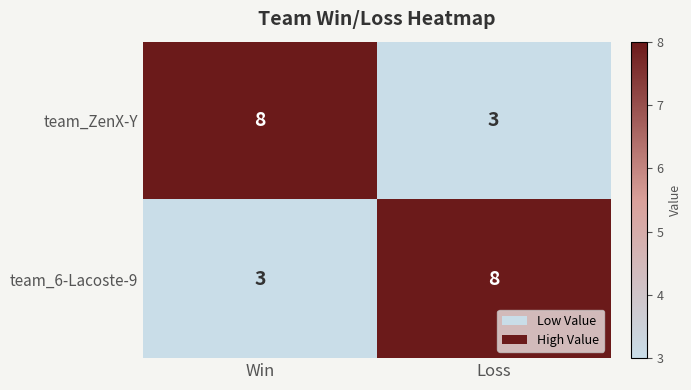

What is the sum of all team_6-Lacoste-9 values?

11